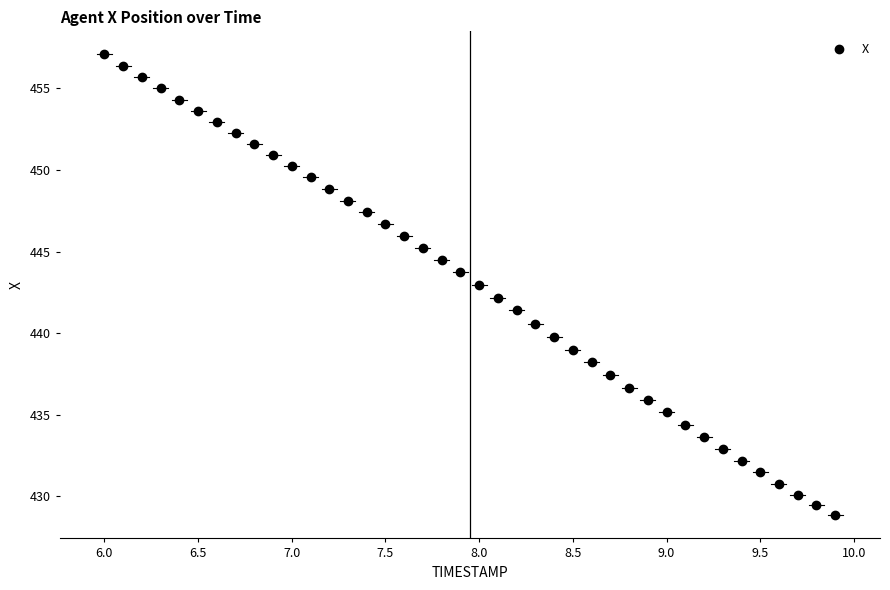

What is the range of Y values (max minus min)?

28.3